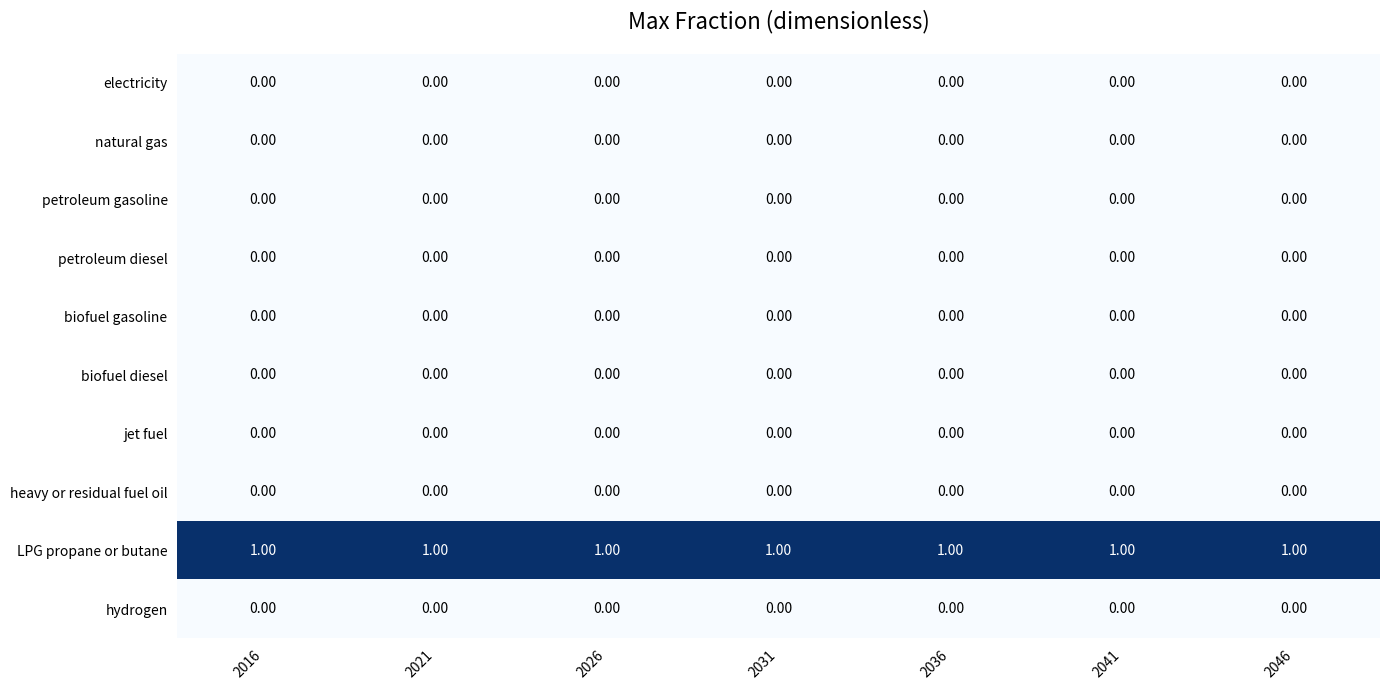

What is the spread (max minus min) of values at 2021?

1